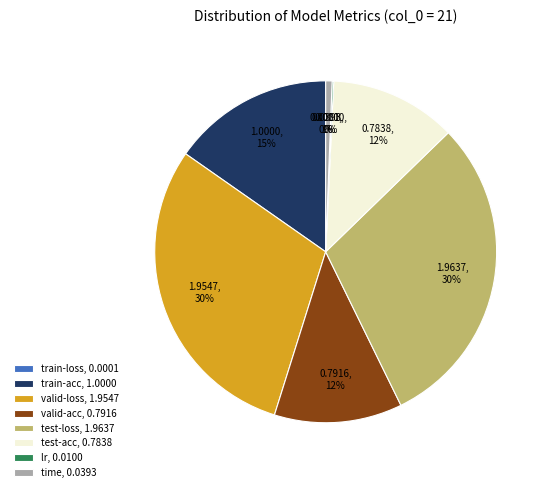

To the nearest percent, what is the difference between the largest and smallest slice percentages?

30%